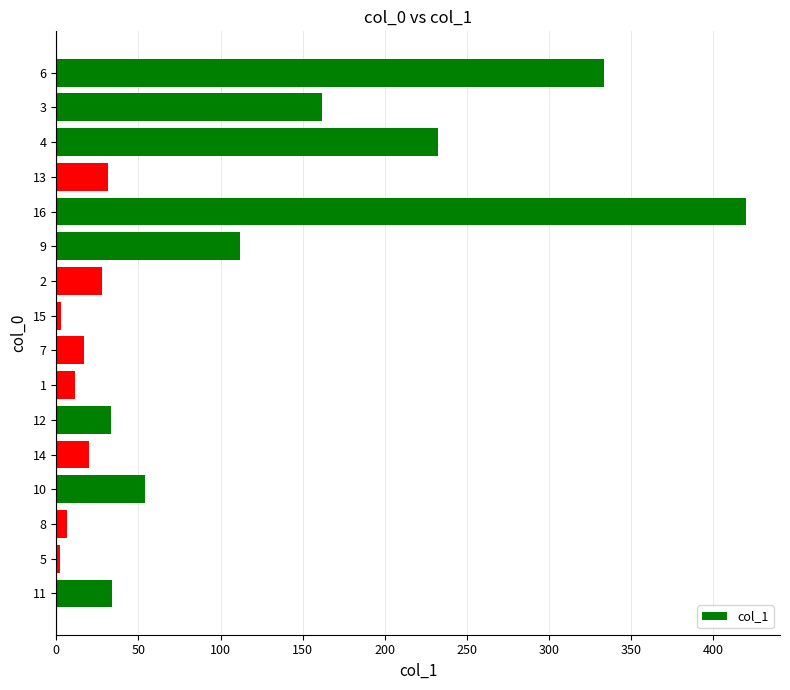

What is the maximum value shown in the chart?

419.5